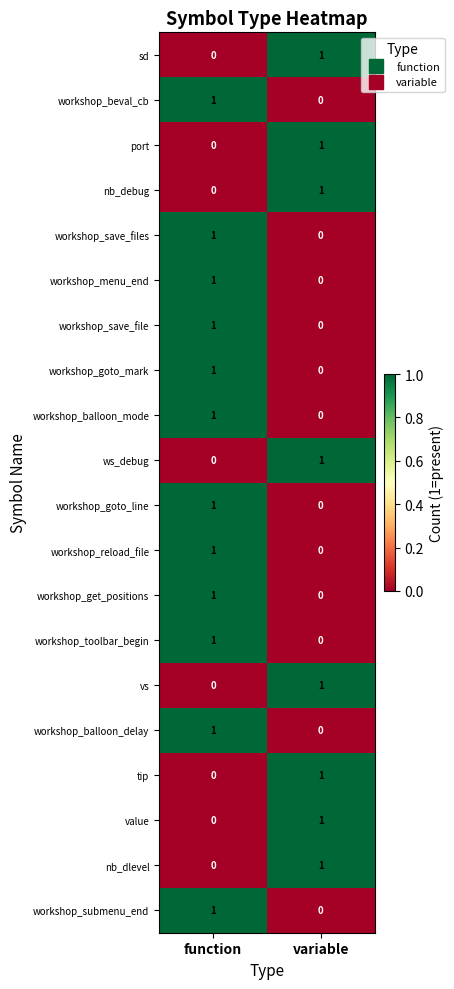

Rank the categories by workshop_balloon_mode value from lowest to highest.

variable, function